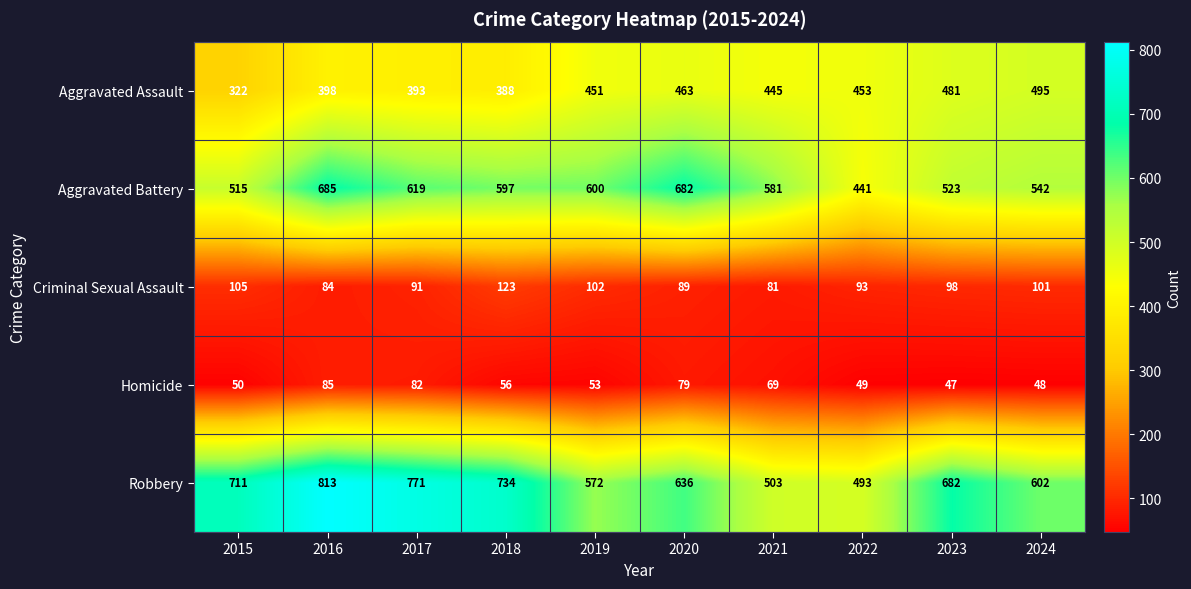

List the series in order of their peak value, highest first.

Robbery, Aggravated Battery, Aggravated Assault, Criminal Sexual Assault, Homicide